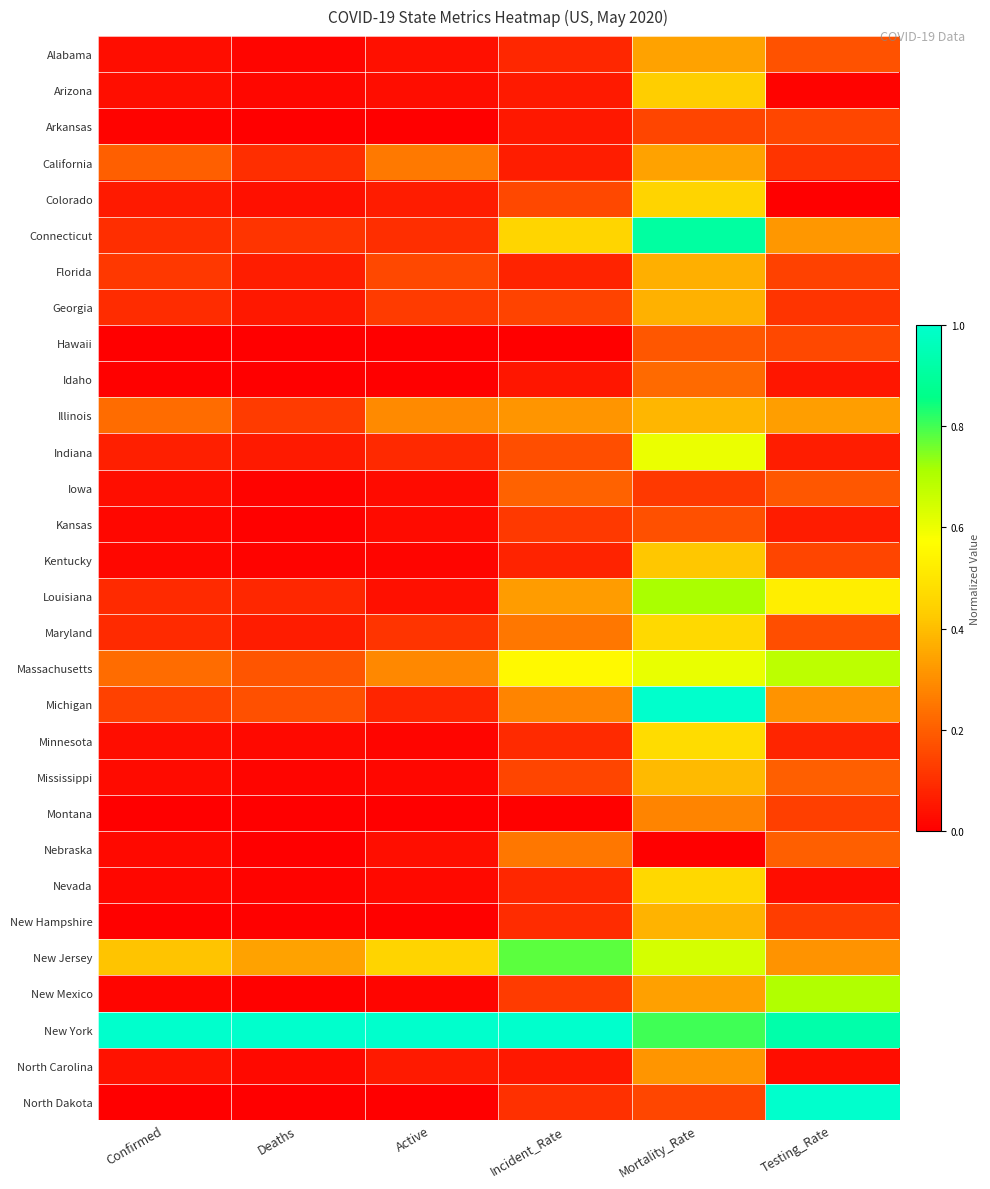

Which category has the lowest value across all series?

Testing_Rate